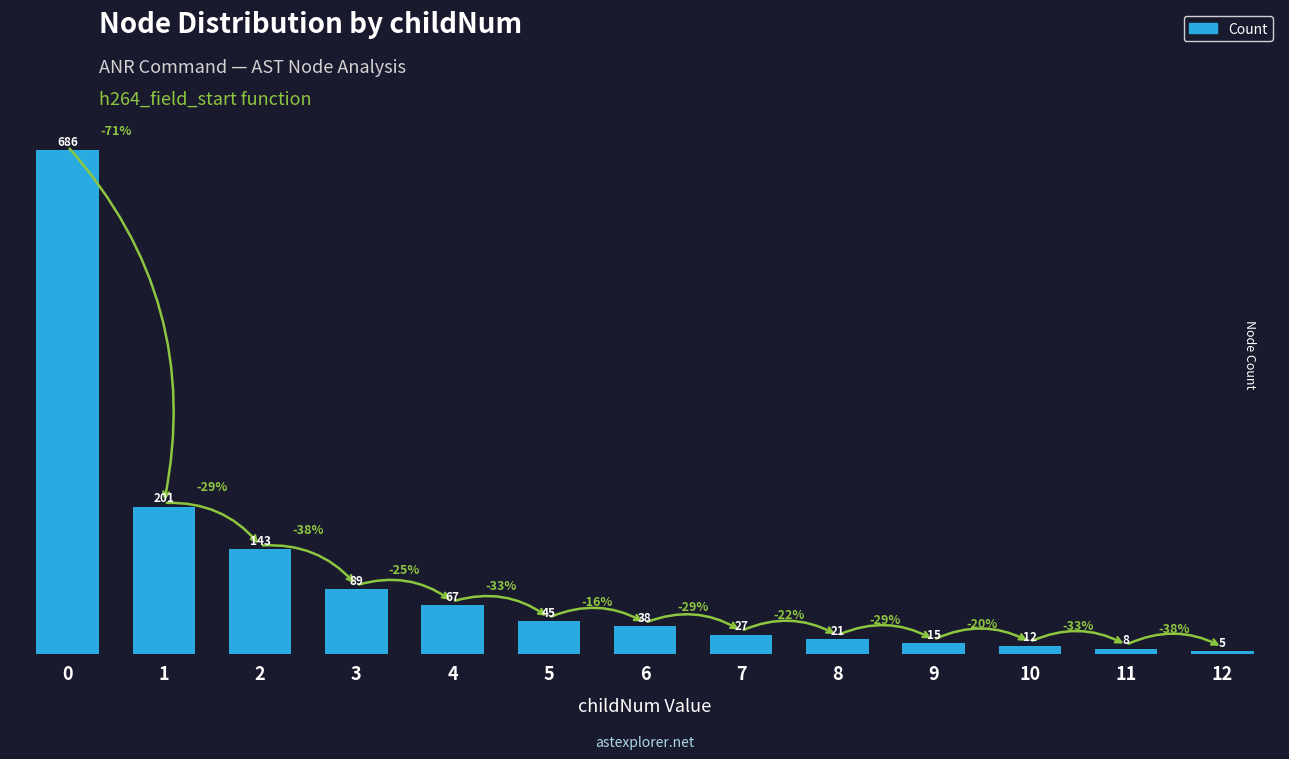

The value at 9 is 15. True or false?

True